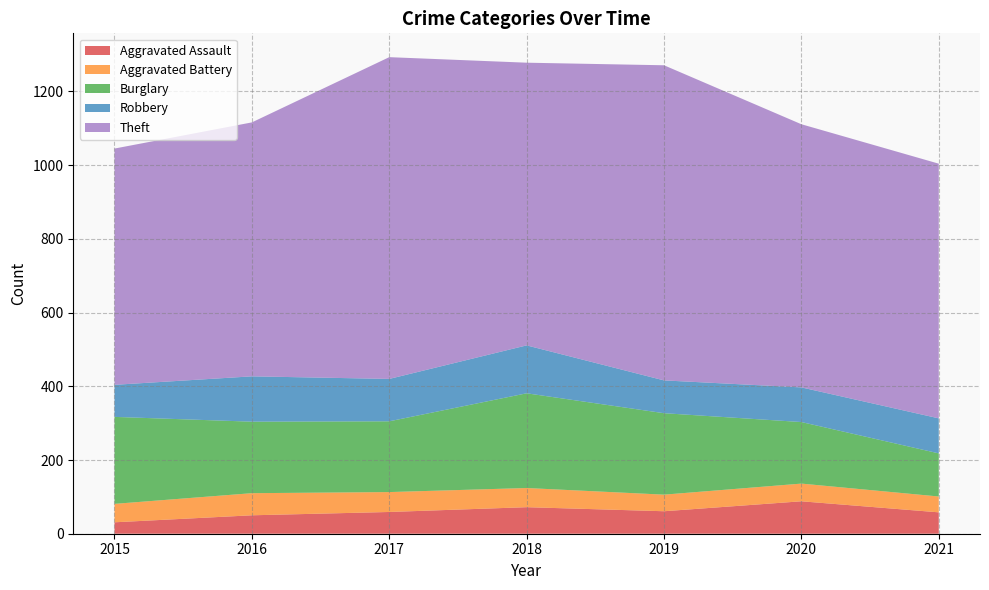

Reading left to right, list all the values displayed in this chart.

Aggravated Assault: 2015=31	2016=50	2017=59	2018=72	2019=61	2020=88	2021=58
Aggravated Battery: 2015=50	2016=60	2017=54	2018=52	2019=45	2020=48	2021=43
Burglary: 2015=236	2016=194	2017=192	2018=257	2019=221	2020=167	2021=117
Robbery: 2015=87	2016=123	2017=115	2018=130	2019=89	2020=94	2021=95
Theft: 2015=641	2016=689	2017=873	2018=767	2019=855	2020=714	2021=691